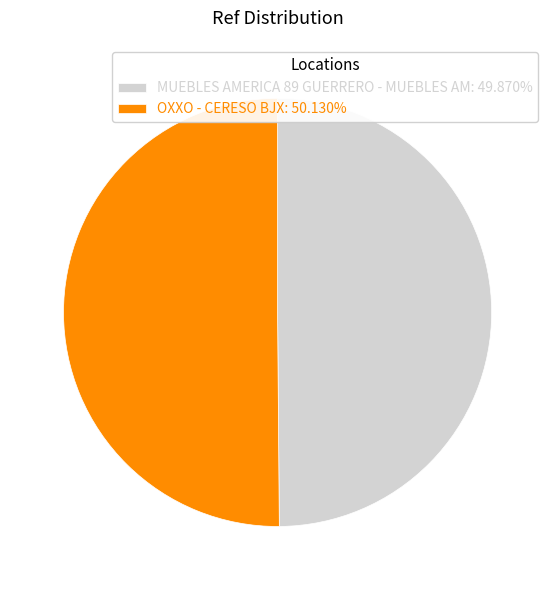

What is the ratio of the value at OXXO - CERESO BJX: 50.130% to the value at MUEBLES AMERICA 89 GUERRERO - MUEBLES AM: 49.870%?

1.0